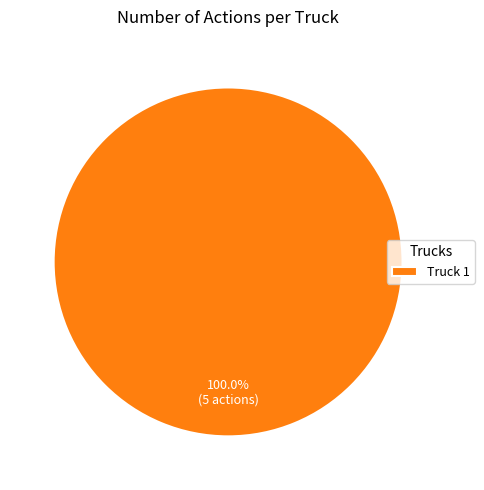

Count the number of slices in the pie.

1